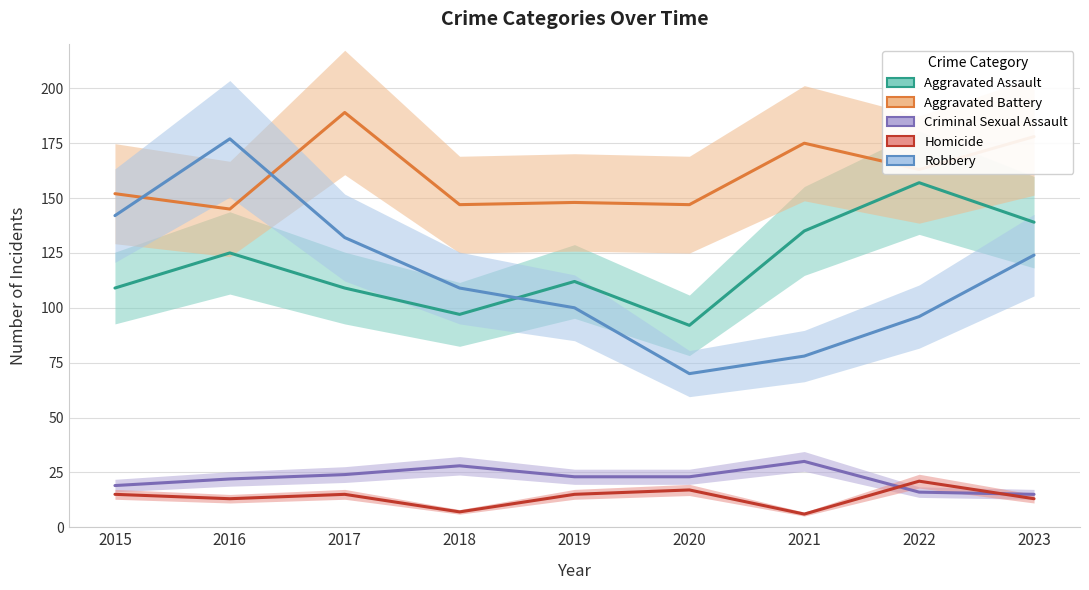

True or false: Aggravated Assault has a value of 161 at 2020.

False